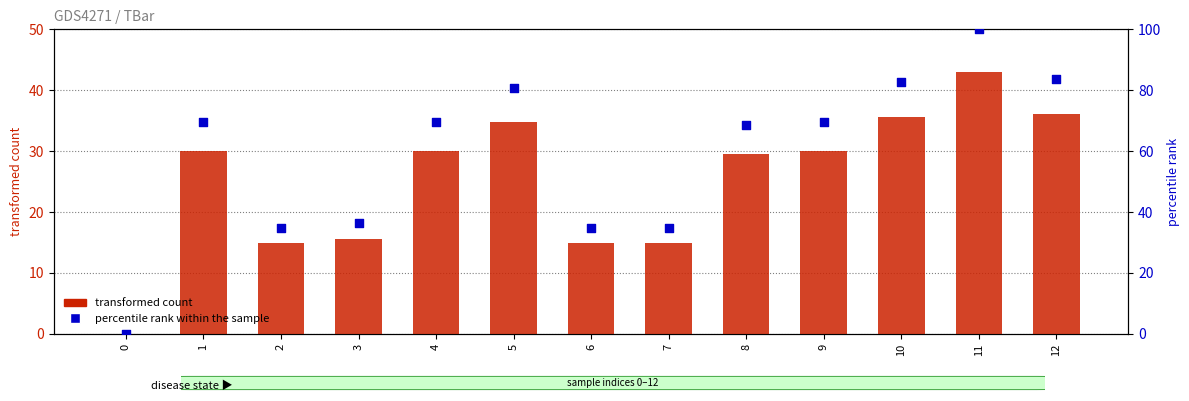

Which series has the widest spread of Y values?

percentile rank within the sample